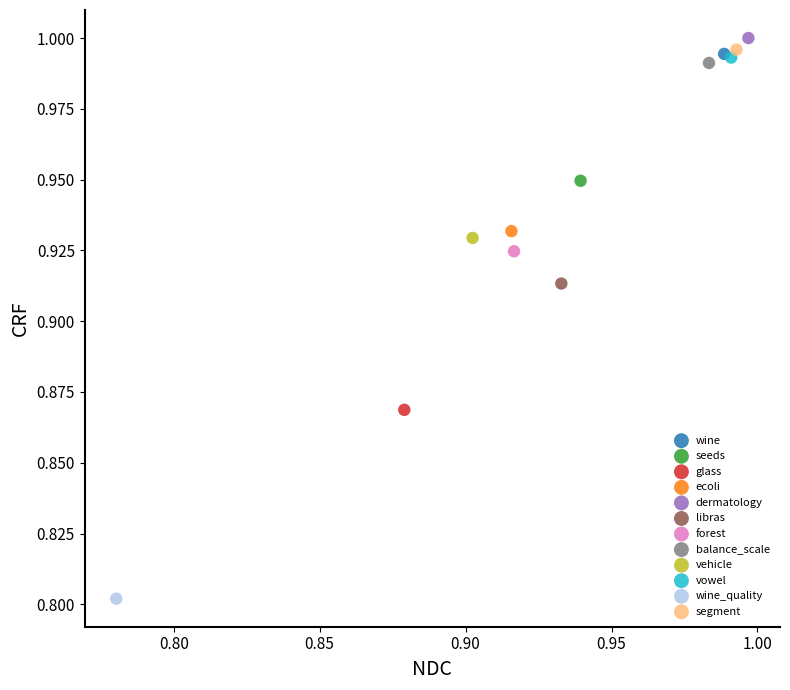

What are all the series names shown in the legend?

wine, seeds, glass, ecoli, dermatology, libras, forest, balance_scale, vehicle, vowel, wine_quality, segment